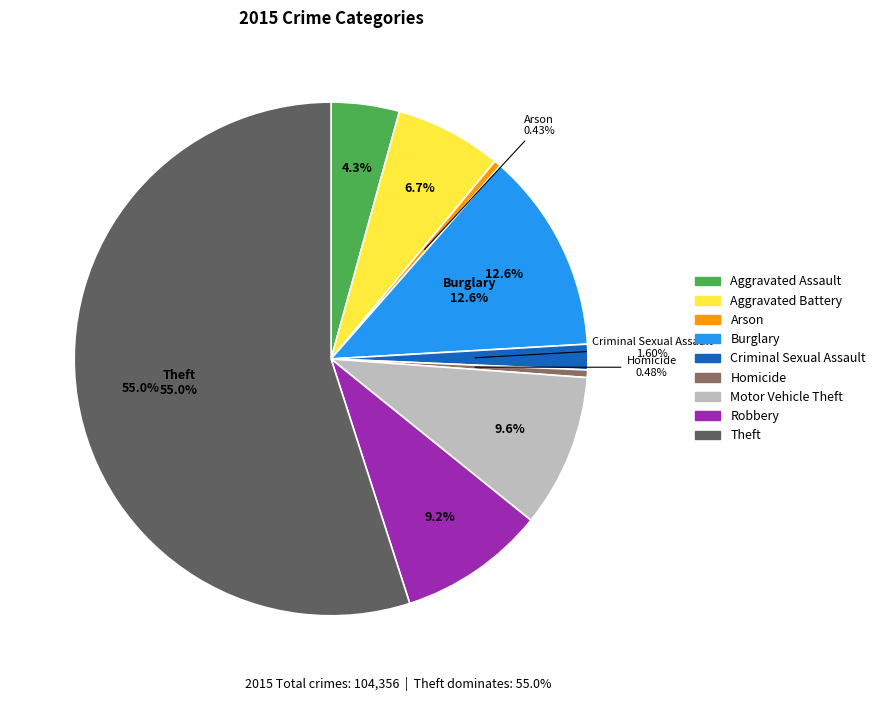

How many slices are in this pie chart?

9